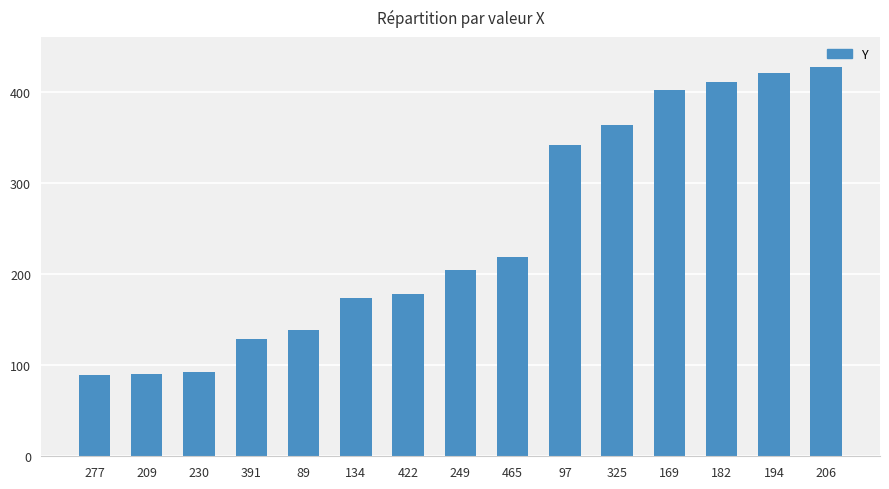

What position from the left is 422?

7